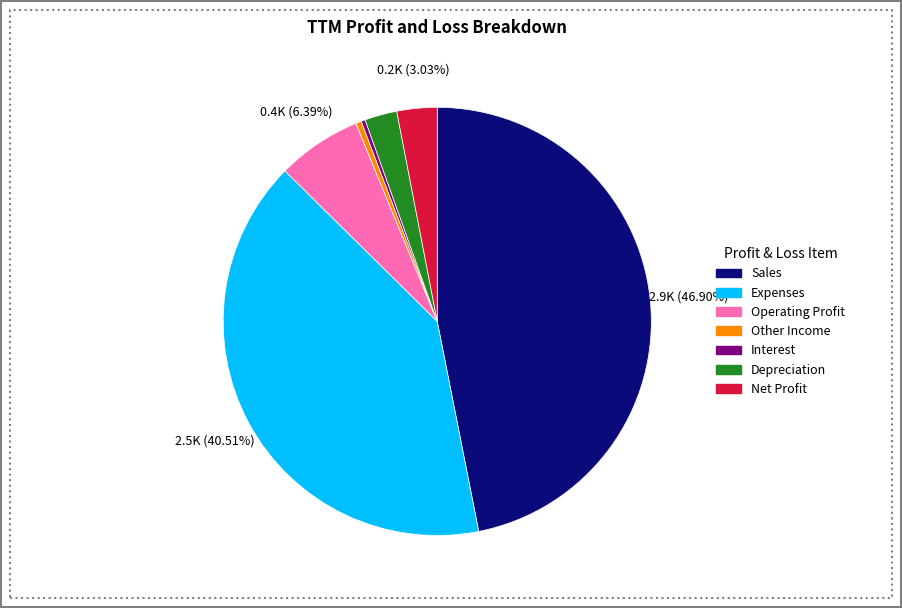

To the nearest percent, what portion does Operating Profit represent?

6%